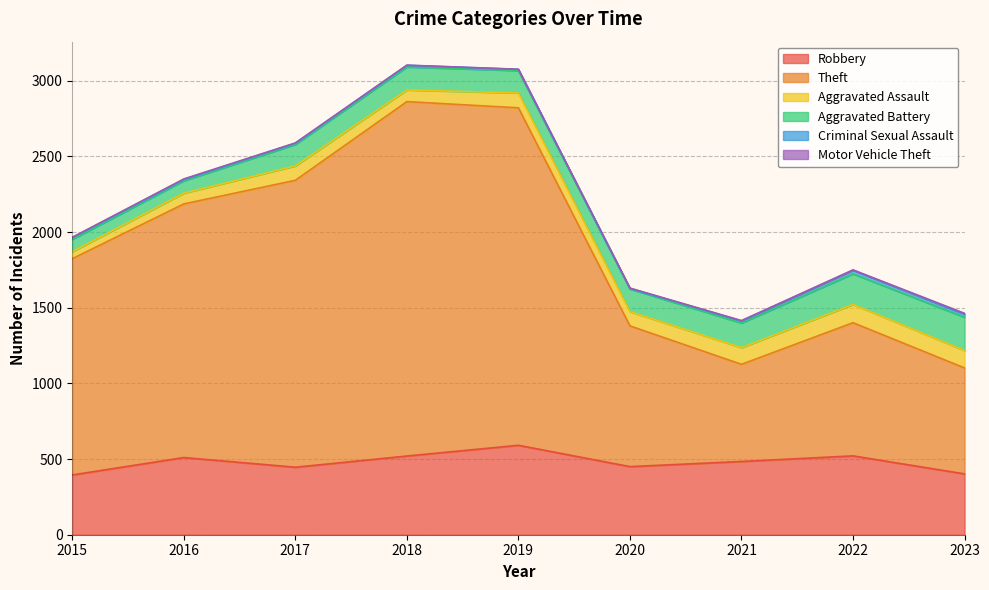

Rank the categories by Theft value from lowest to highest.

2021, 2023, 2022, 2020, 2015, 2016, 2017, 2019, 2018